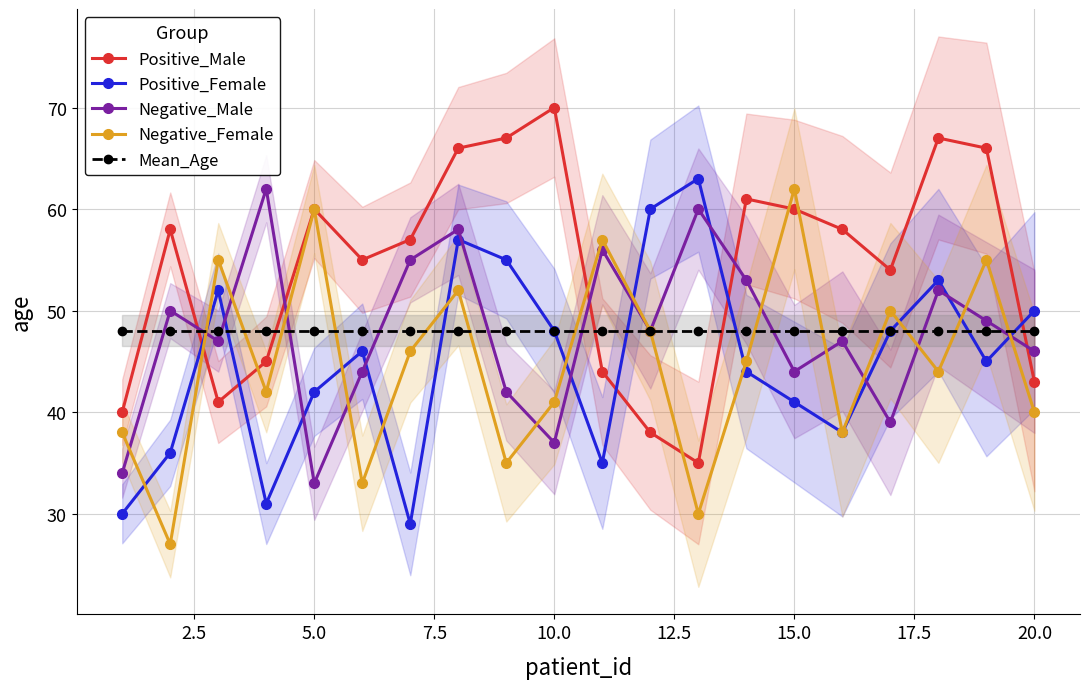

What is the minimum value for Negative_Female?

27.0